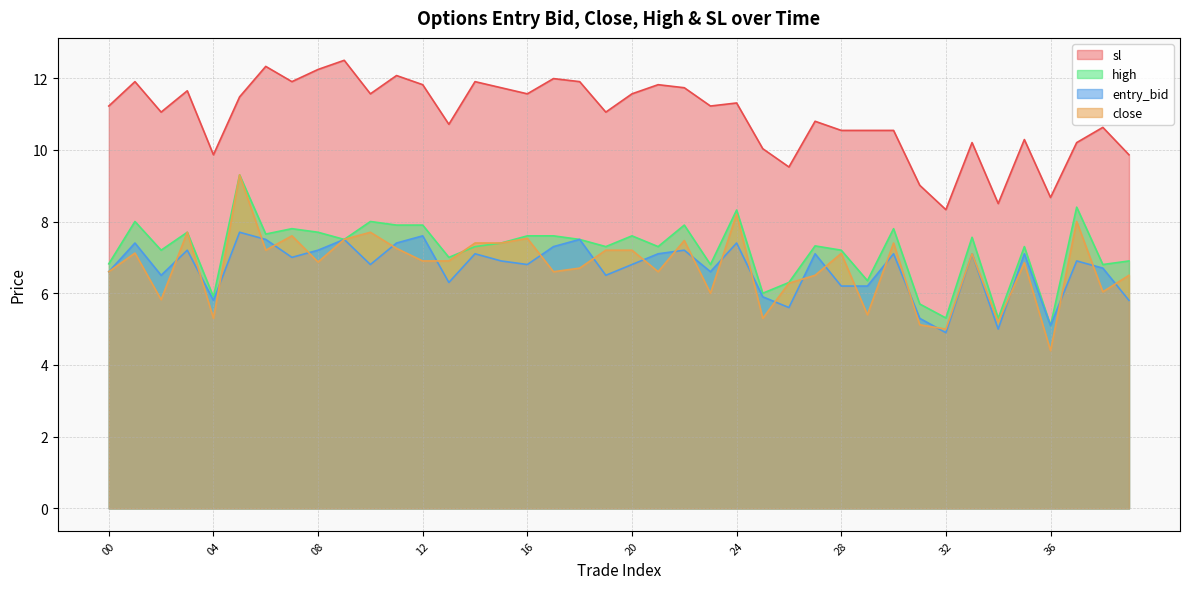

Which category has the highest value in the sl series?

09